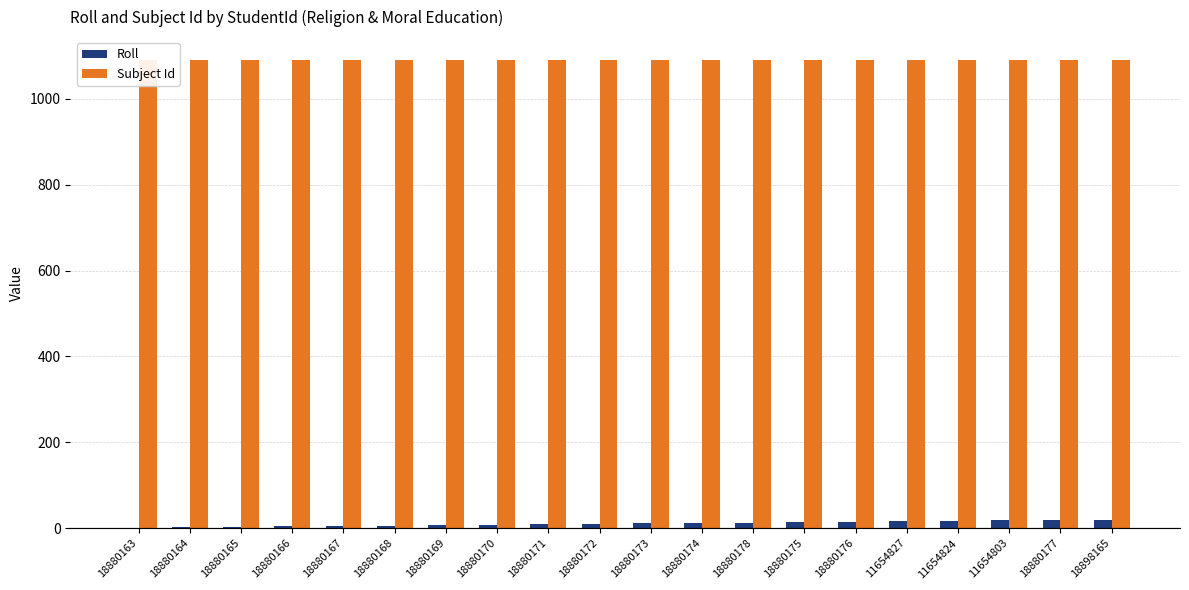

Count the number of categories in the chart.

20